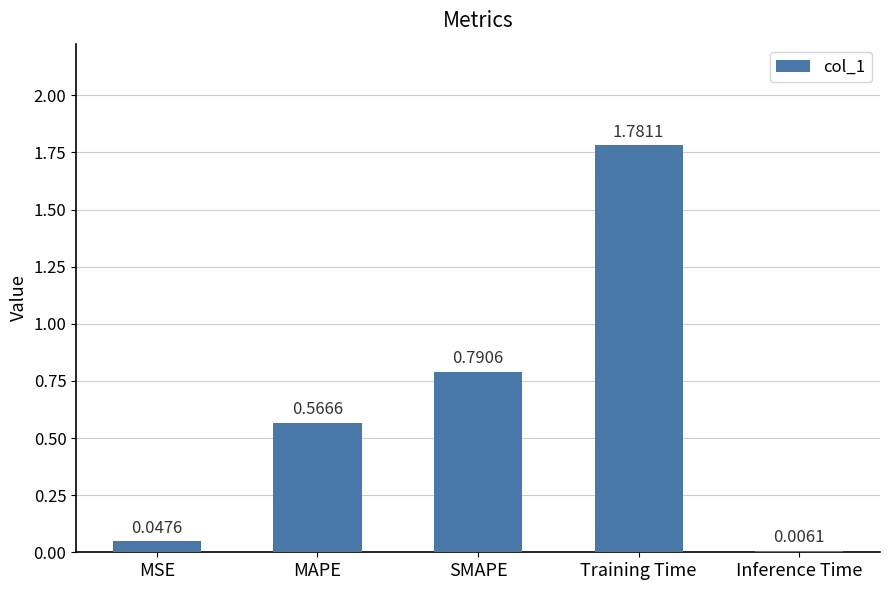

Where is the data nearest to the value 0?

Inference Time